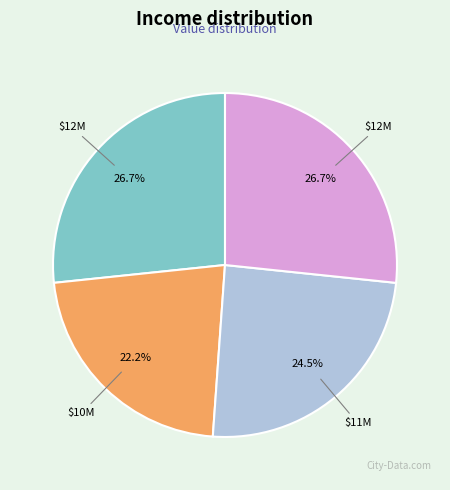

Is there a majority slice in this chart?

No